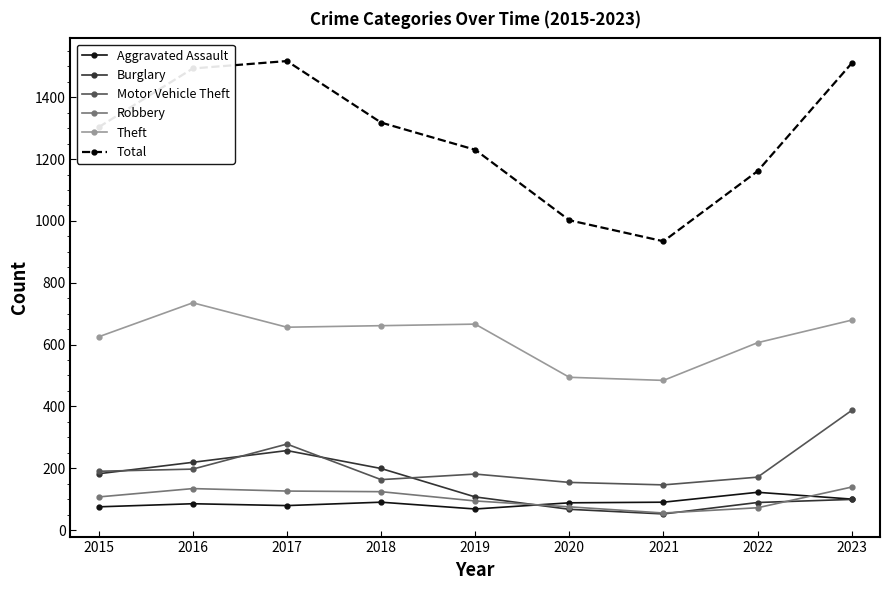

True or false: Theft and Total intersect in this chart.

False